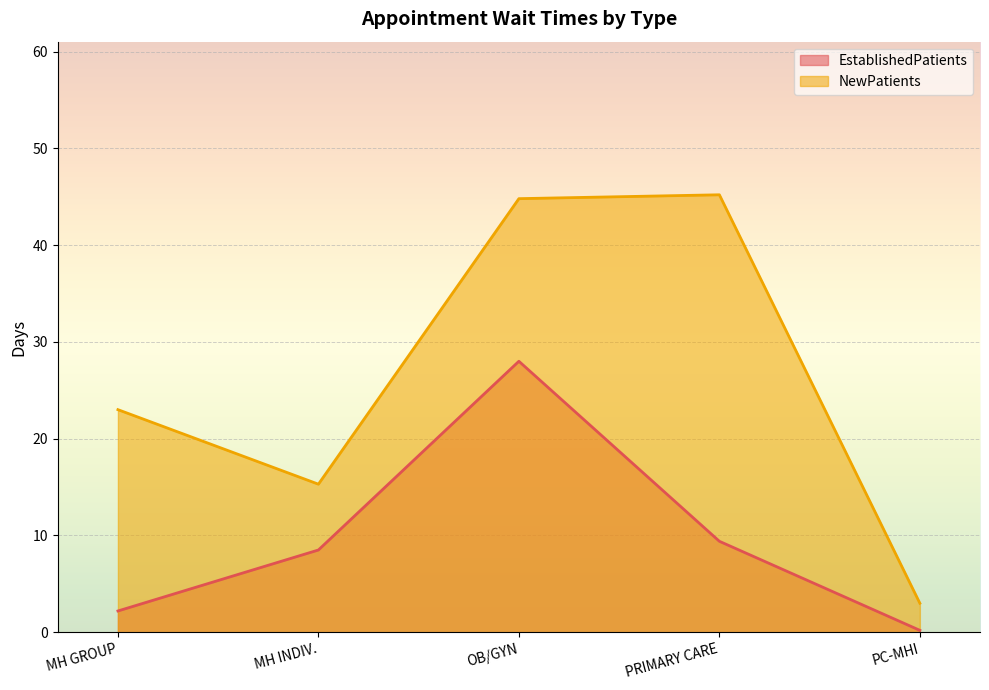

At how many categories does at least one series exceed 36?

2